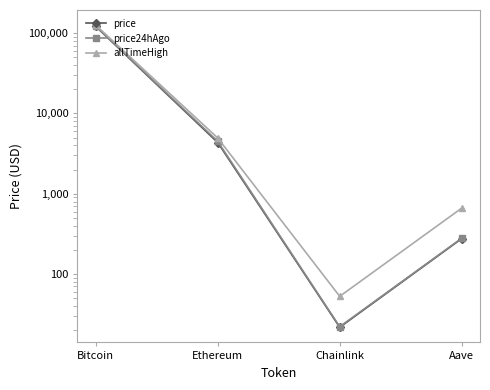

True or false: price has a value of 163557.4 at Bitcoin.

False